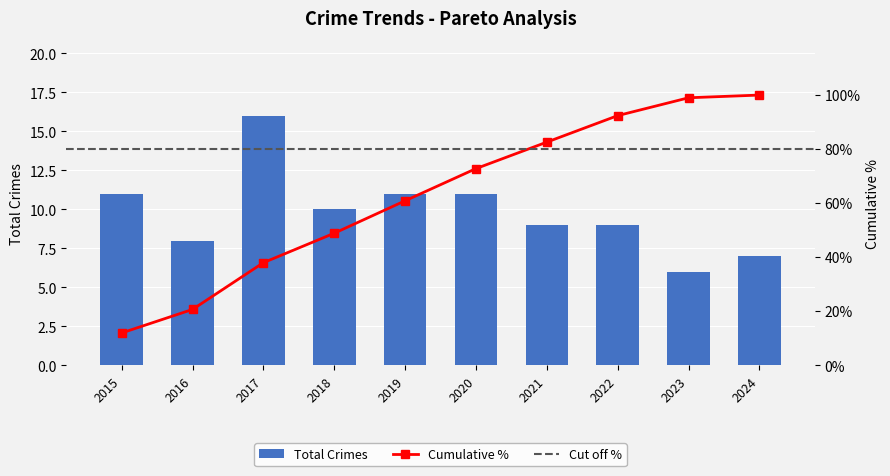

How many values are below 10?

5